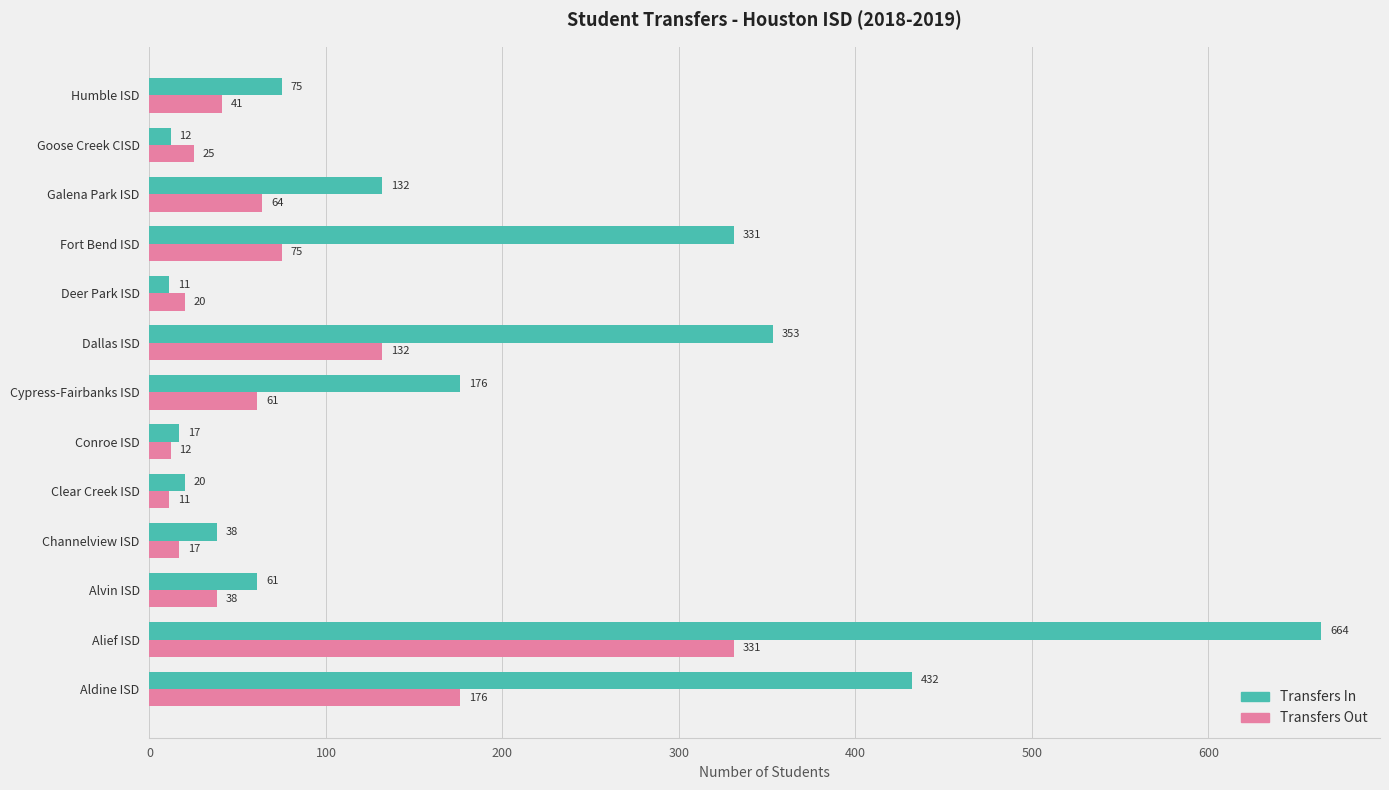

The Transfers Out series shows 263 at Aldine ISD. True or false?

False